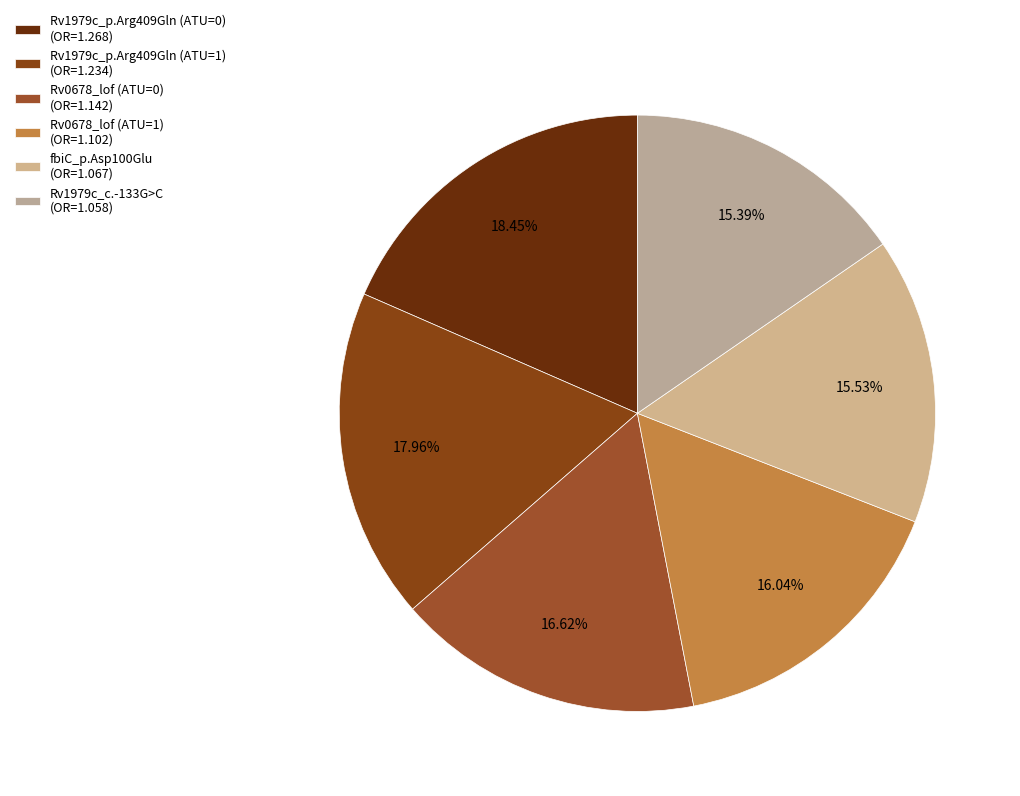

True or false: Rv1979c_p.Arg409Gln (ATU=1) accounts for 23% of the total.

False